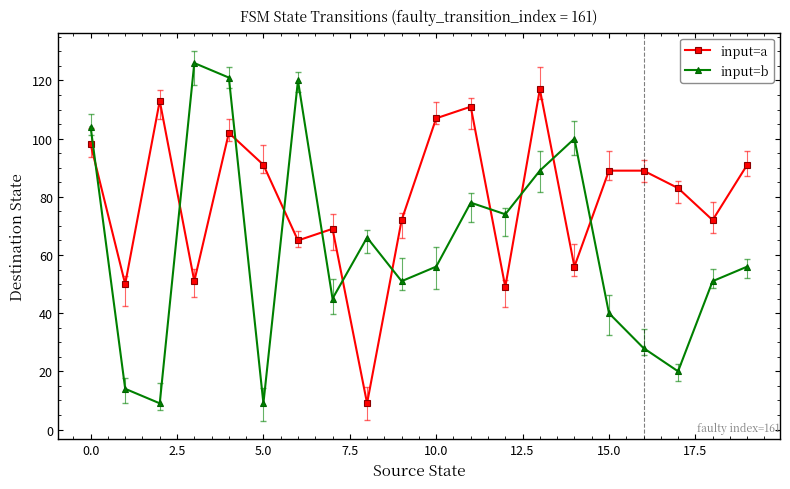

In input=a, how many points are lower than both neighbors (excluding endpoints)?

7